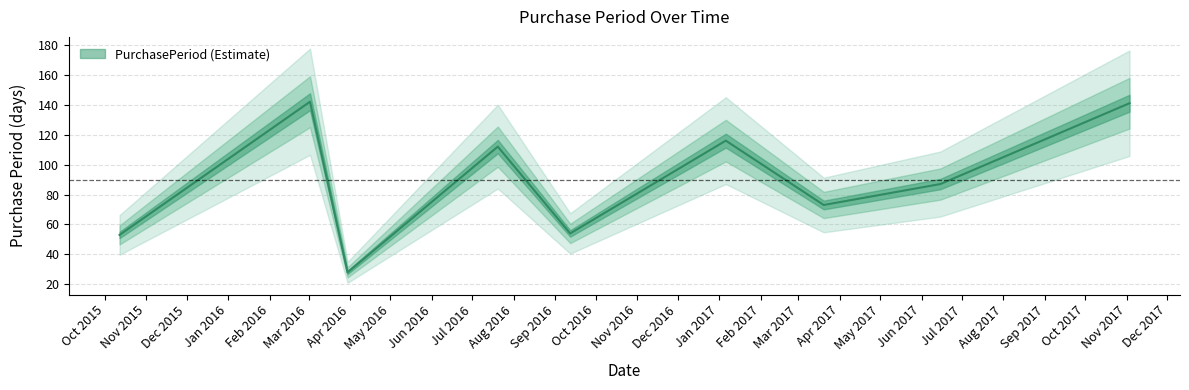

What is the value of the 9th point from the left?

141